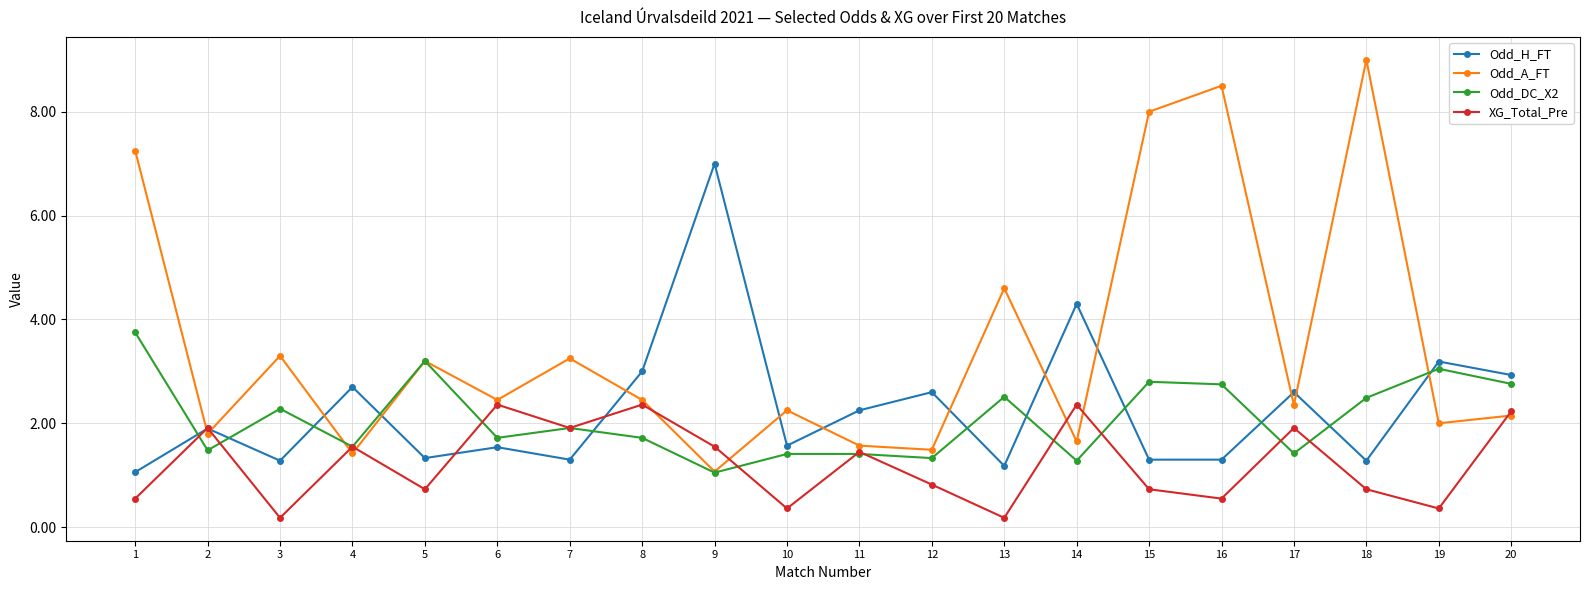

Which series has the largest total across all categories?

Odd_A_FT